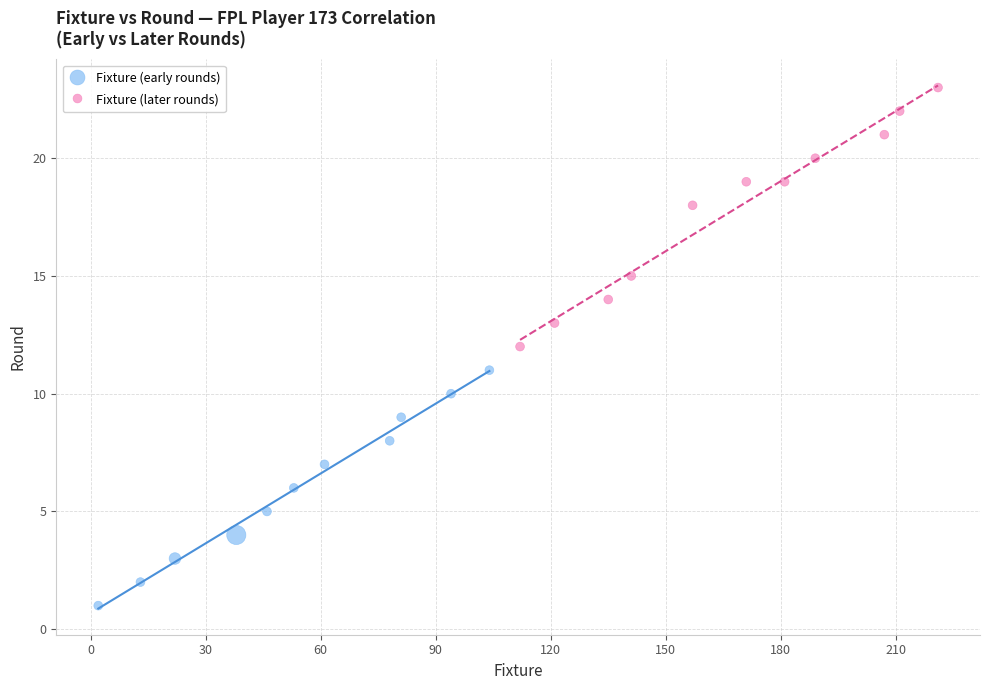

Which series has the widest spread of Y values?

Fixture (later rounds)